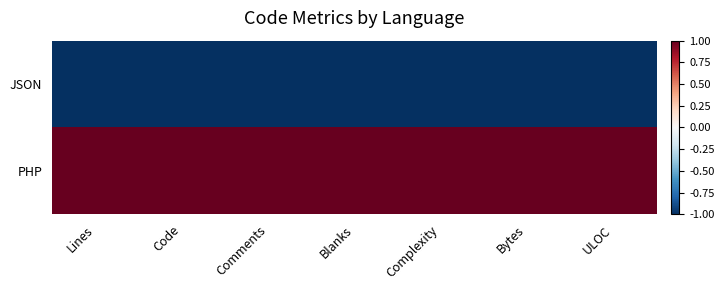

What is the difference between the highest and lowest values at ULOC?

2